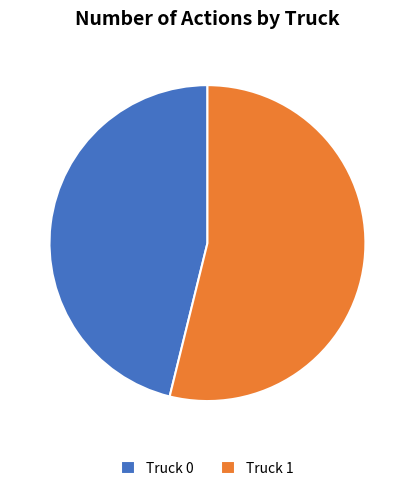

How many segments does this pie chart have?

2